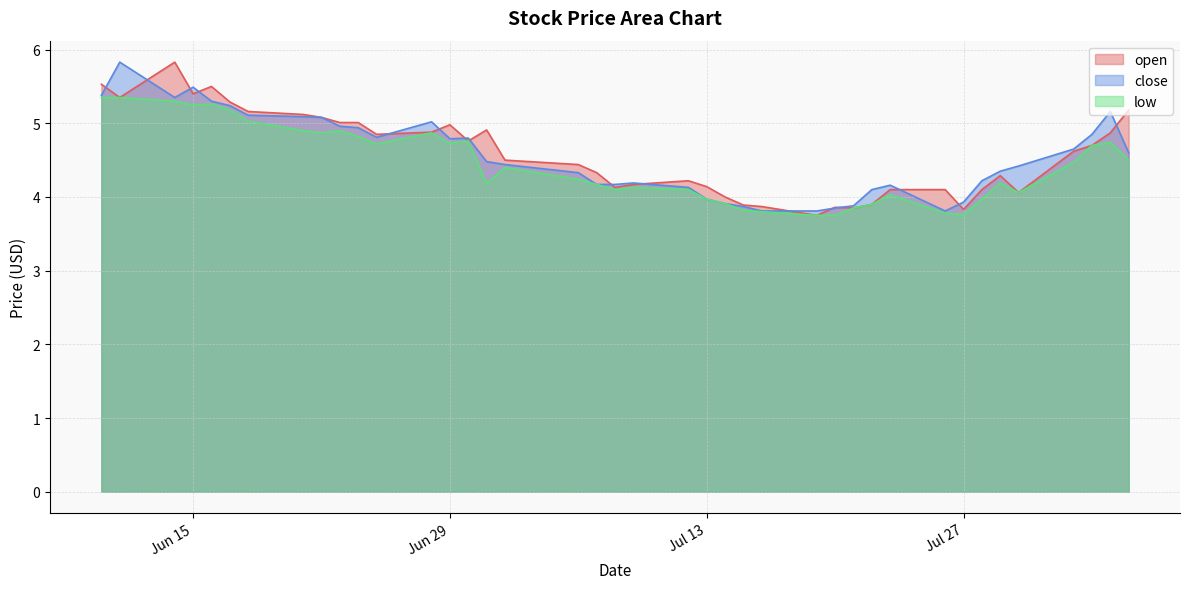

Which series has the widest spread of values?

open